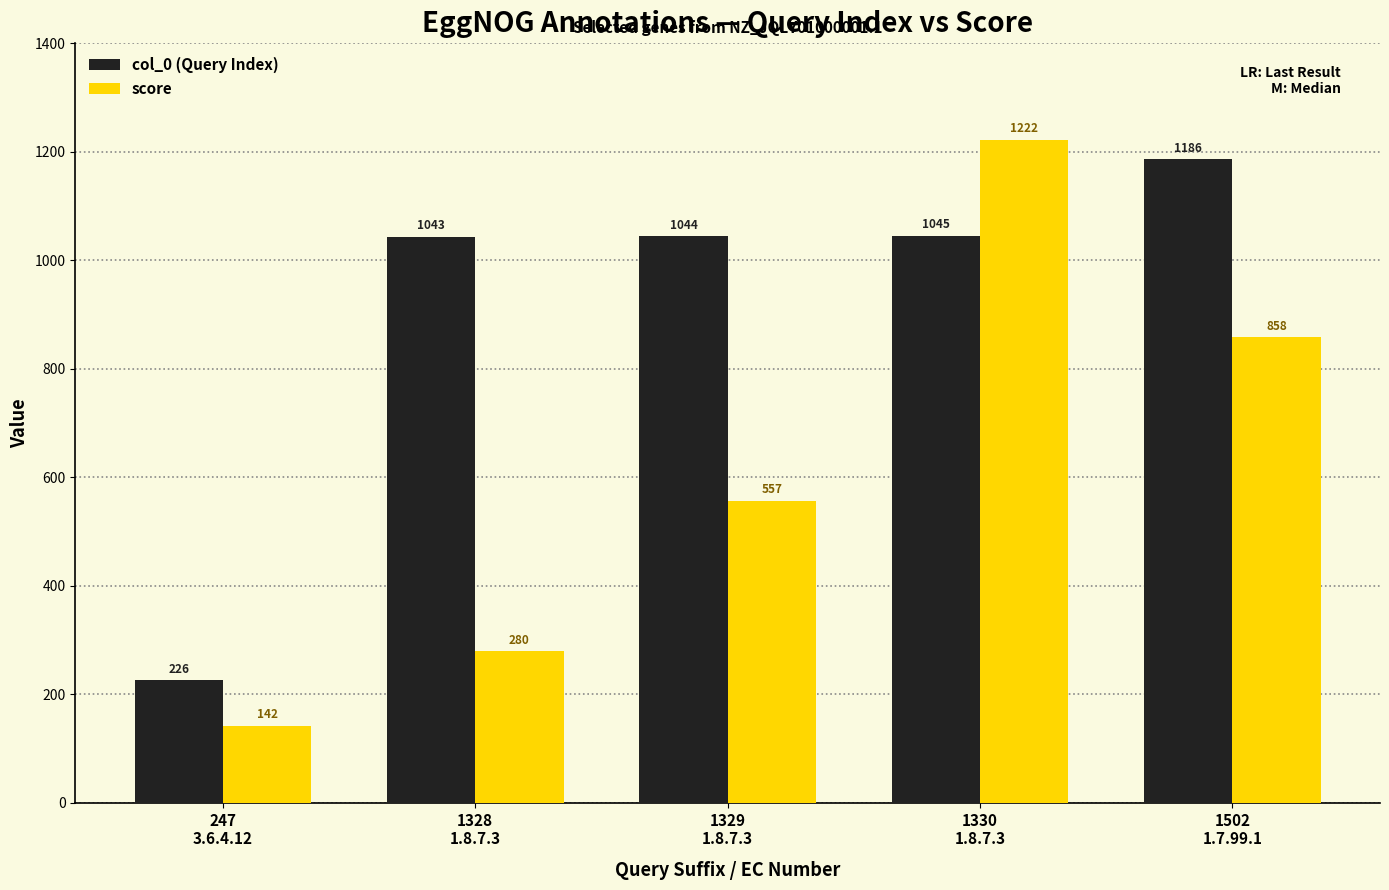

What is the difference between the highest and lowest values at 247
3.6.4.12?

84